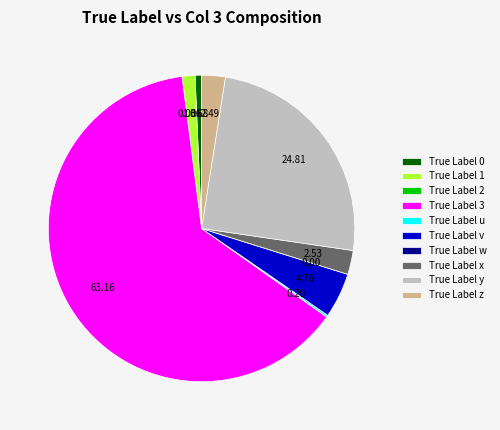

Is True Label 3 the majority of the pie?

Yes